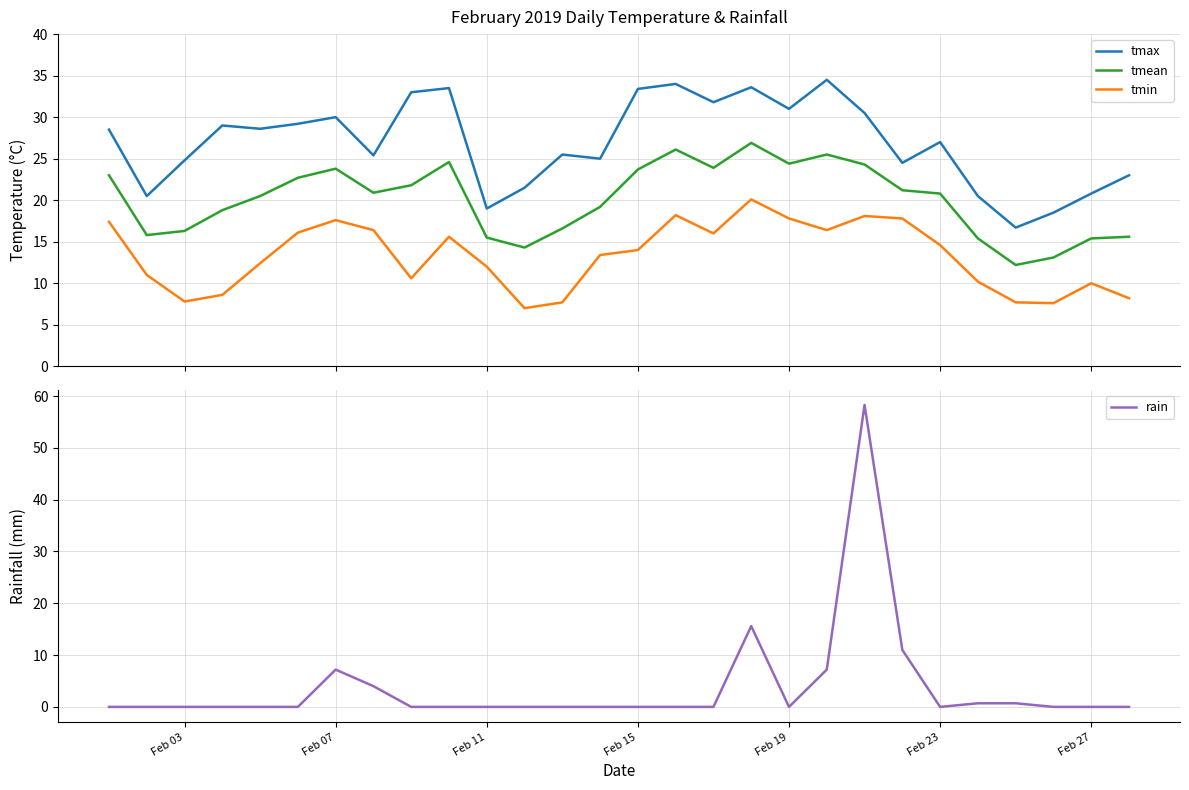

How many data points in tmin are less than 14?

14